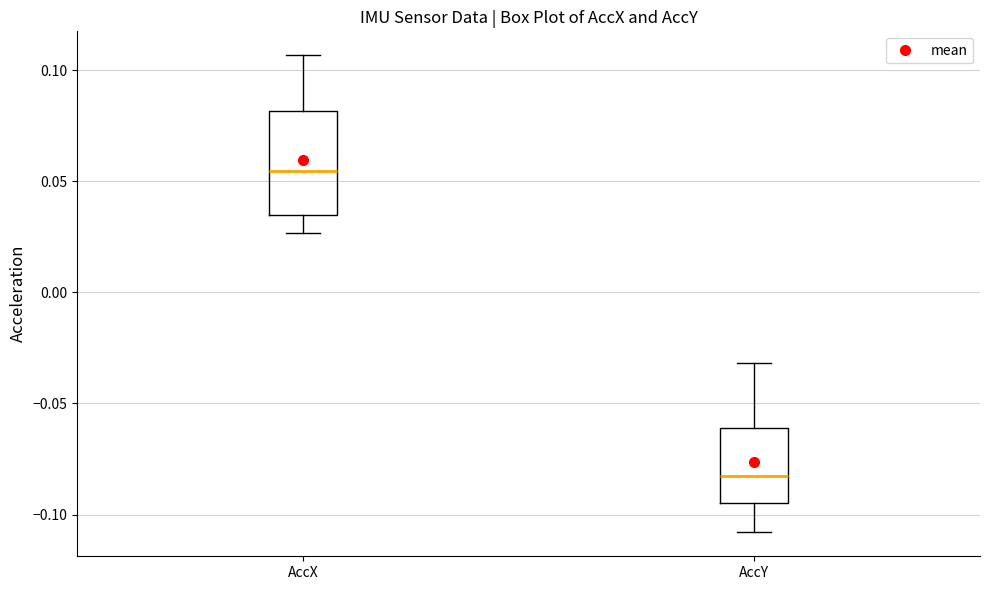

Reading left to right, transcribe this box plot: for each box, give where its median line is, the range the box spans, and where its two whiskers end, as read against the y-axis. The values are not printed on the chart, so give them approximately, as read against the axis.

AccX: median 0.055, box 0.035 to 0.080, whiskers 0.025 to 0.105
AccY: median -0.085, box -0.095 to -0.060, whiskers -0.110 to -0.030